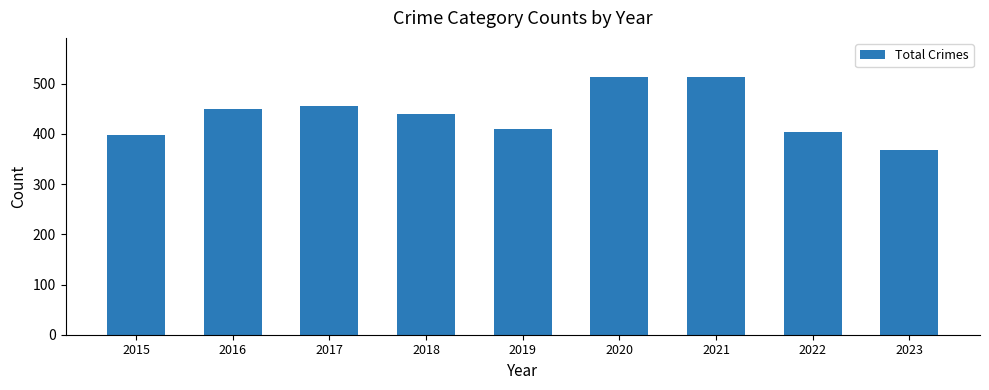

Is it true that the value at 2016 is 450?

True